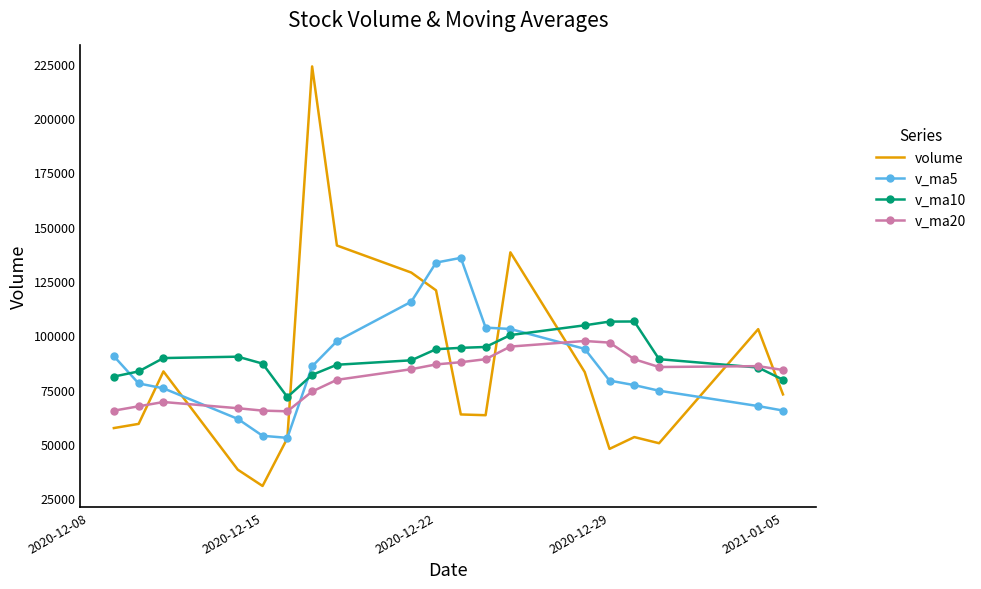

Is this an area chart (filled region under the line)?

No